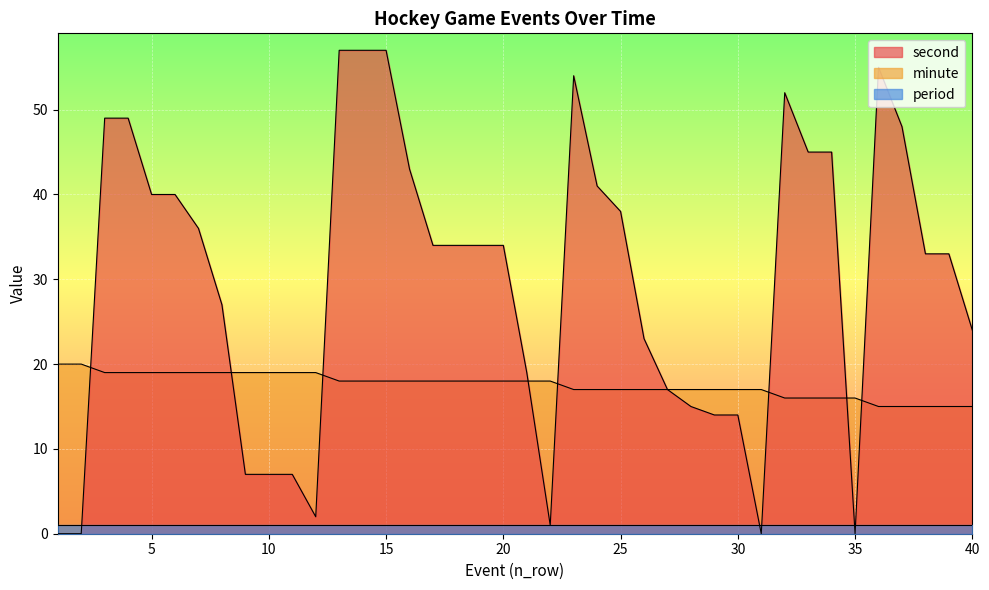

At how many categories does at least one series exceed 5?

40